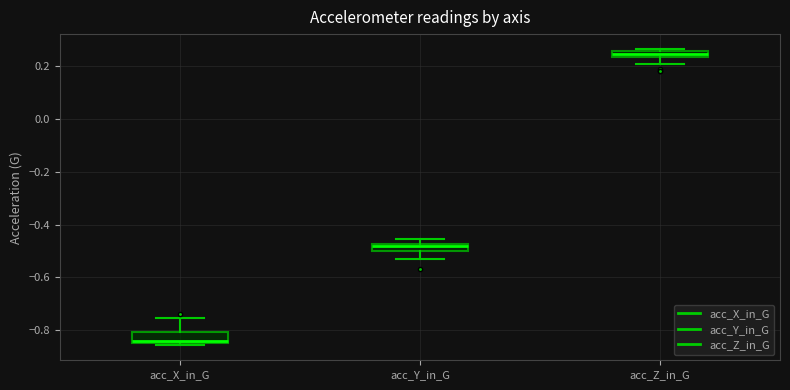

Where does the upper whisker of the box for acc_X_in_G end on the y-axis? The values are not printed on the chart, so give them approximately, as read against the axis.

-0.76